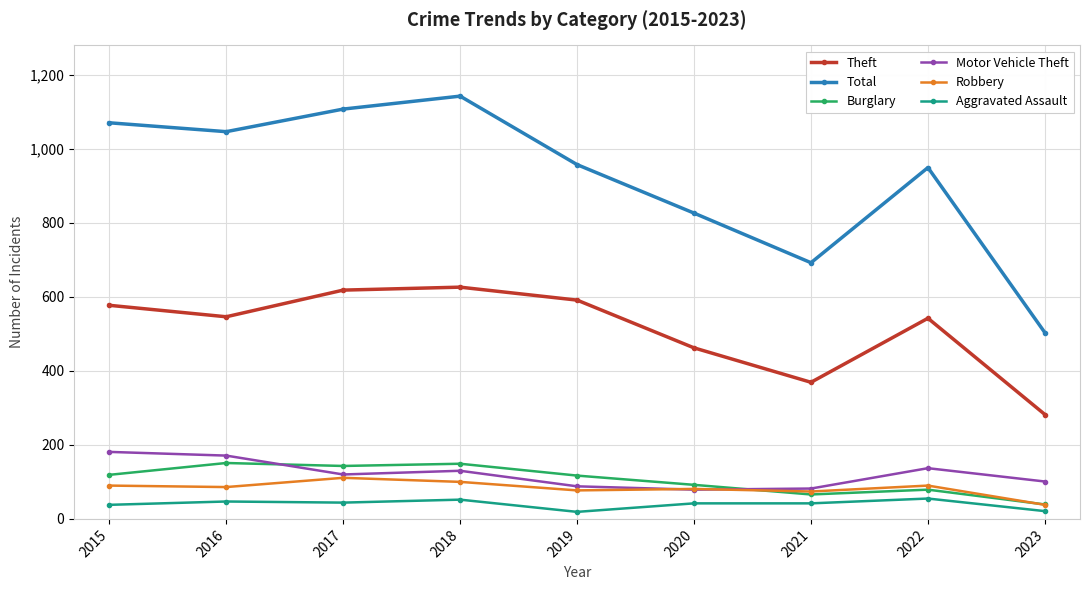

Where is the first local maximum for Robbery?

2017